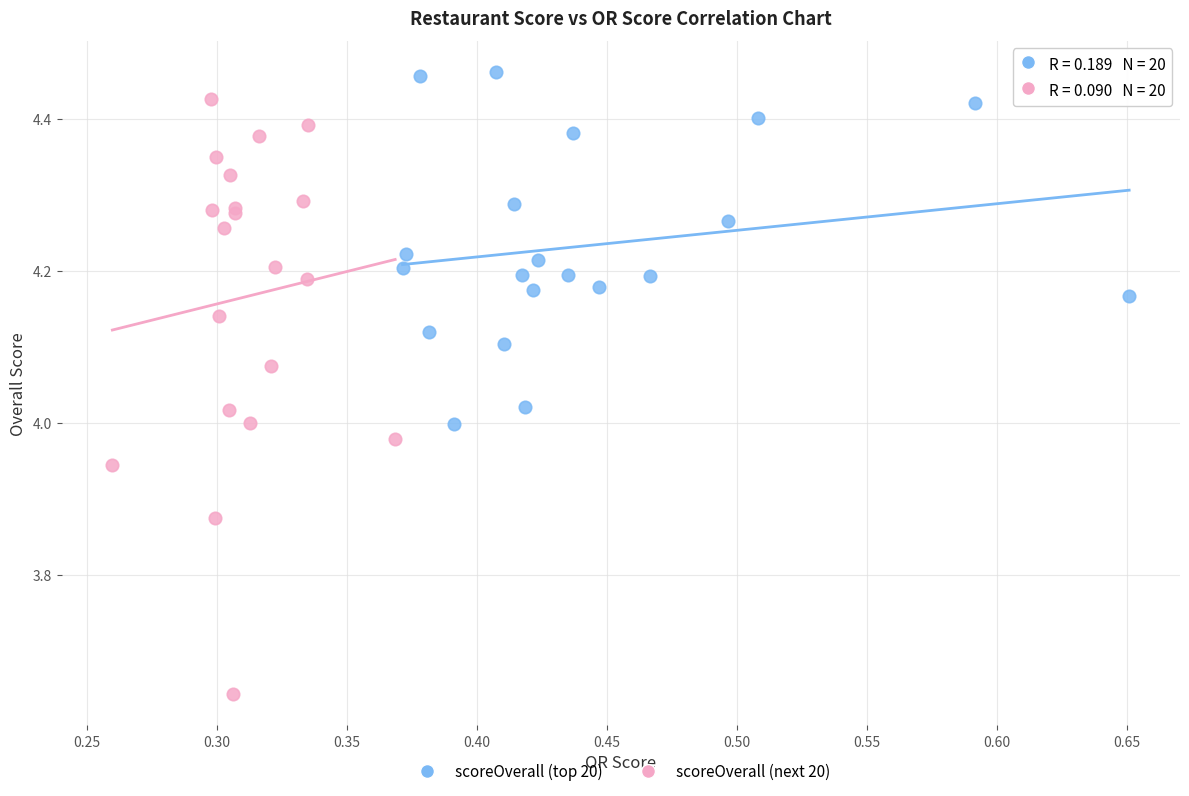

Which series has the widest spread of Y values?

scoreOverall (next 20)